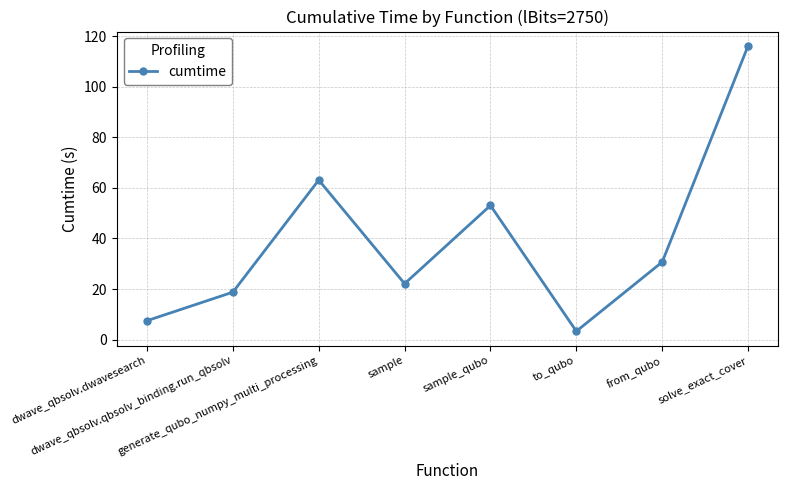

What is the change in value from to_qubo to solve_exact_cover?

+112.8